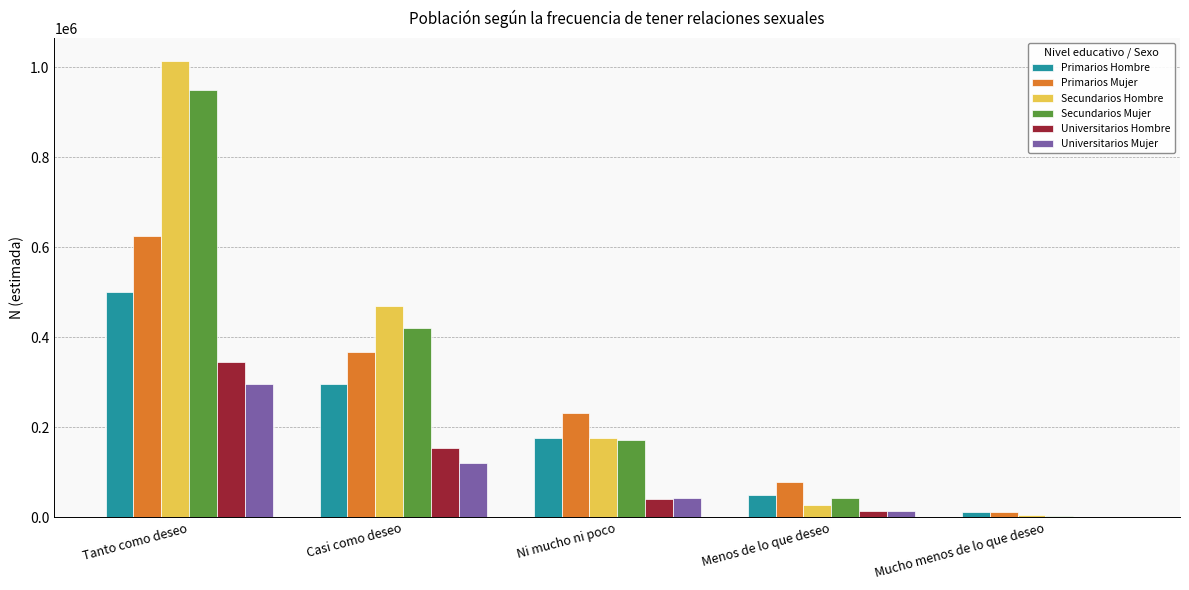

True or false: Secundarios Hombre has a value of 1013879 at Tanto como deseo.

True